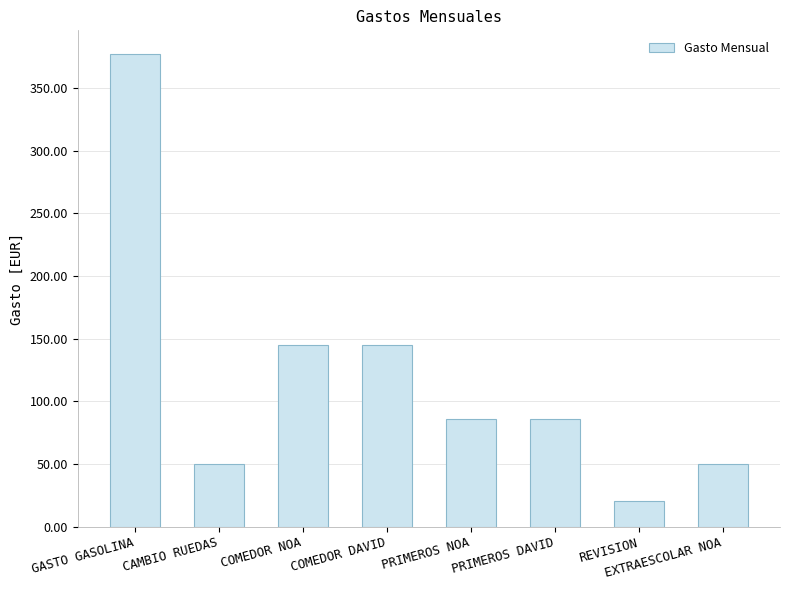

The chart shows a value of 377.3 at GASTO GASOLINA. True or false?

True